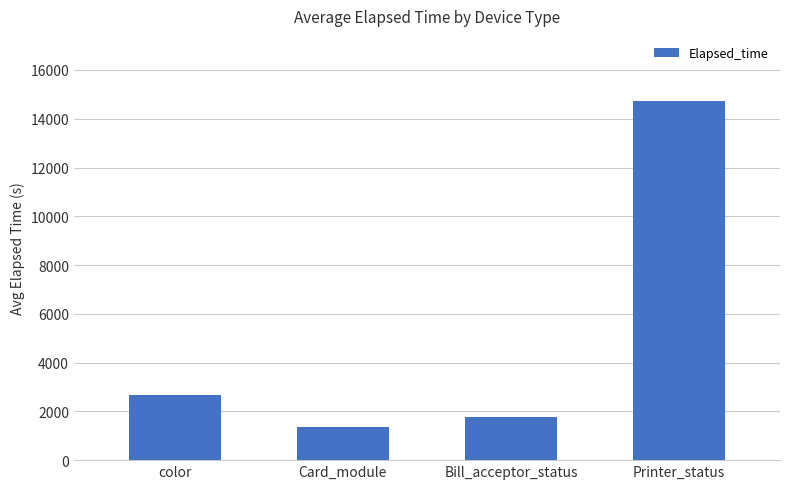

What is the value of the 4th bar from the left?

14744.0